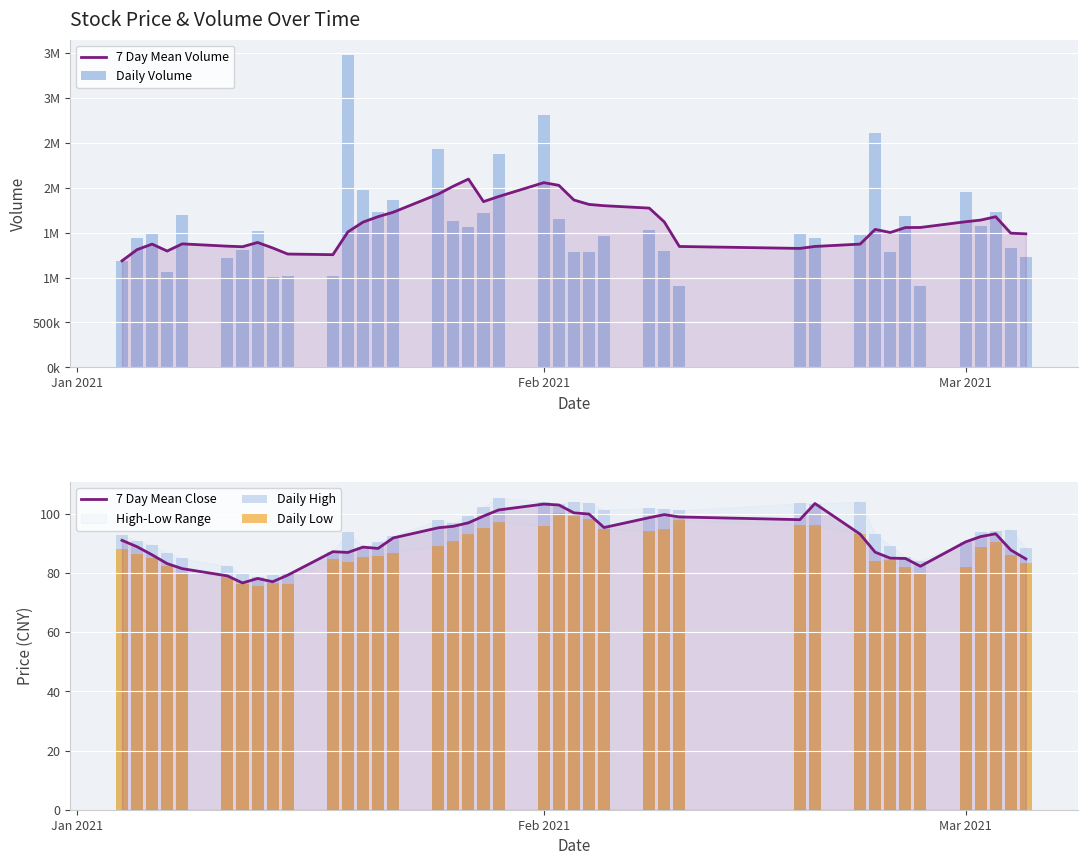

What is the value of the Daily Volume bar at the 12th from the left?

3474239.0